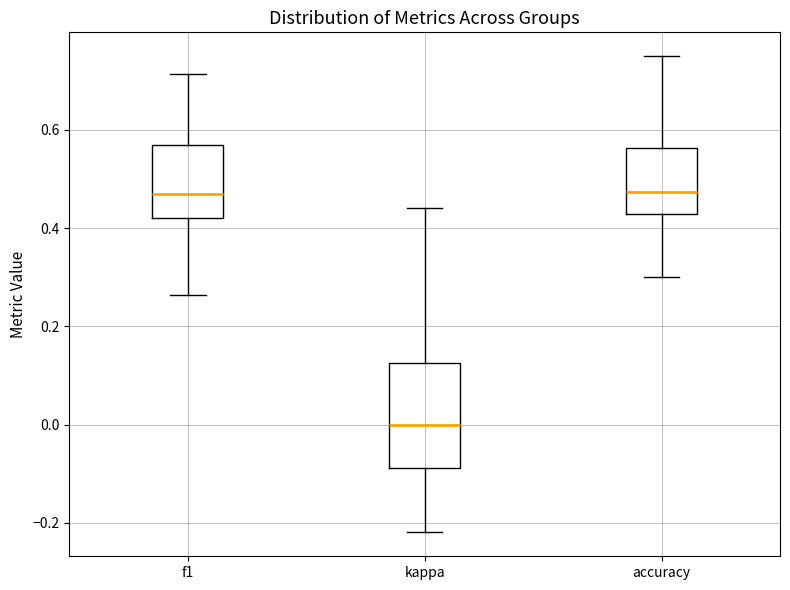

Reading left to right, read every box against the y-axis: the position of its median line, the range the box covers, and the ends of its whiskers. The values are not printed on the chart, so give them approximately, as read against the axis.

f1: median 0.48, box 0.42 to 0.56, whiskers 0.26 to 0.72
kappa: median 0.00, box -0.08 to 0.12, whiskers -0.22 to 0.44
accuracy: median 0.48, box 0.42 to 0.56, whiskers 0.30 to 0.76